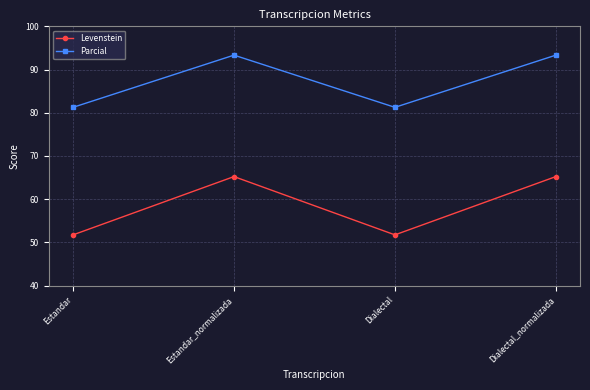

What are all the series names shown in the legend?

Levenstein, Parcial